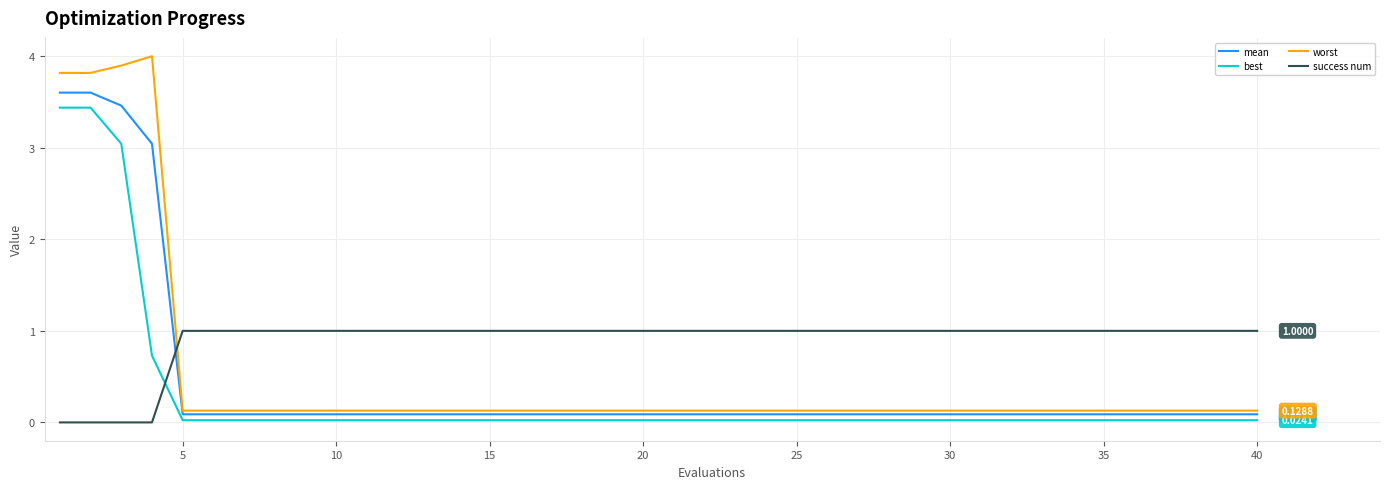

True or false: best and success num cross at least once.

True